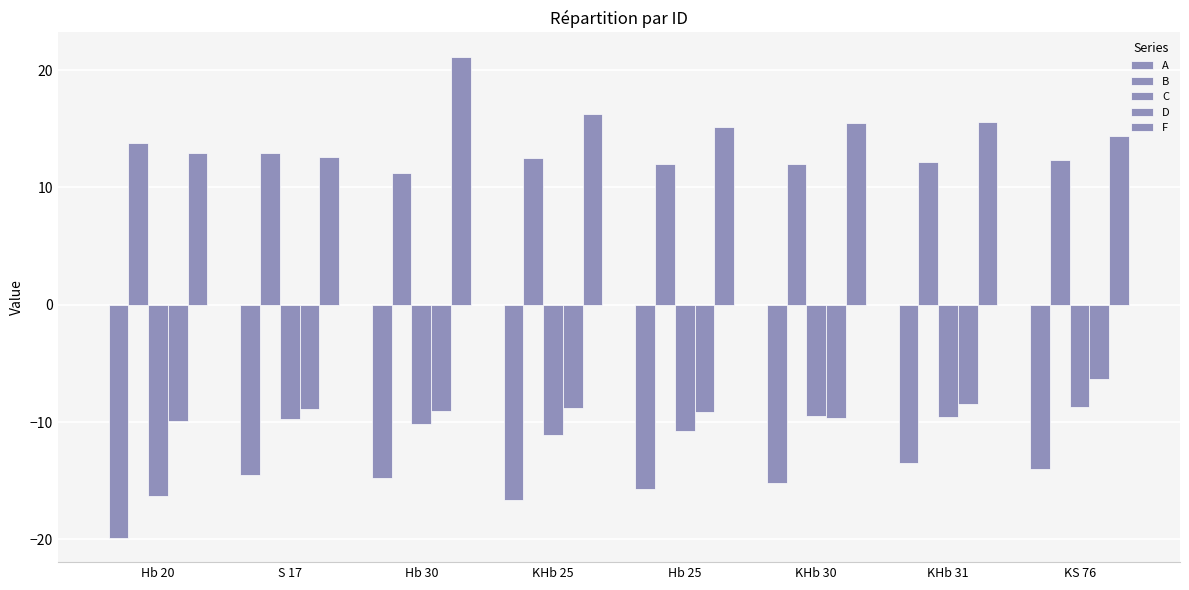

Is it true that D equals -9.6 at KHb 30?

True